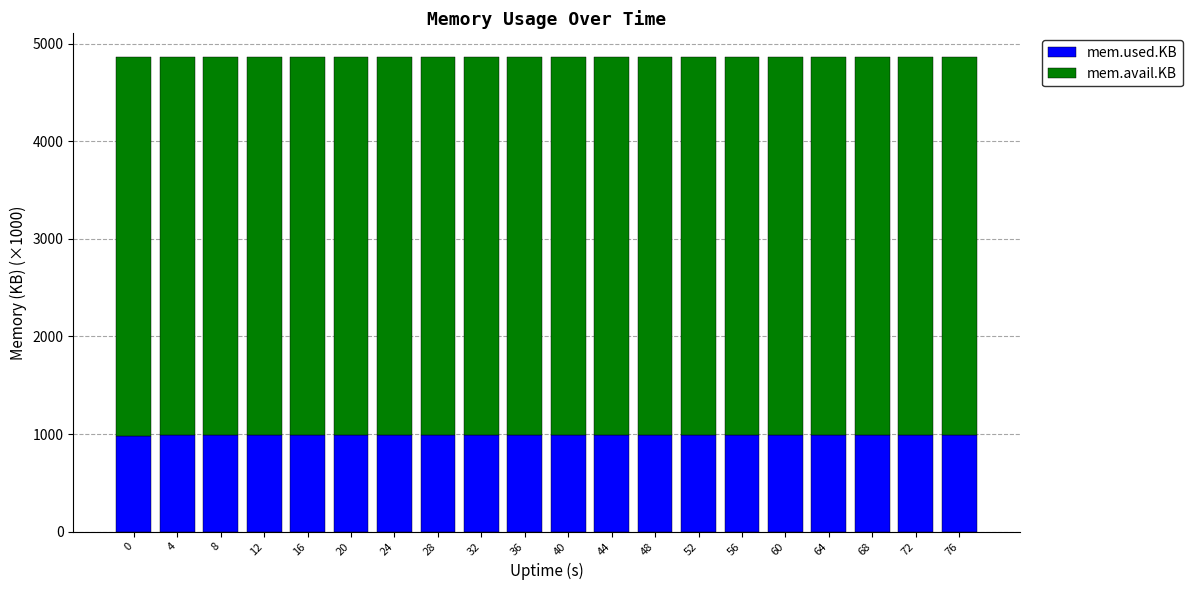

What are all the series names shown in the legend?

mem.used.KB, mem.avail.KB